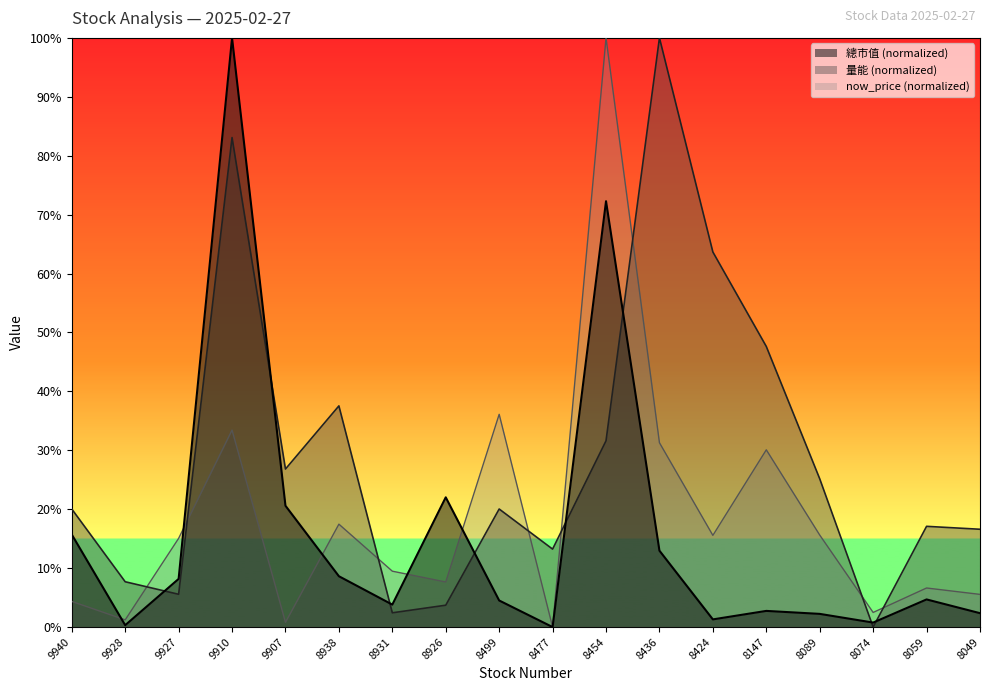

How many data points does each series have?

18